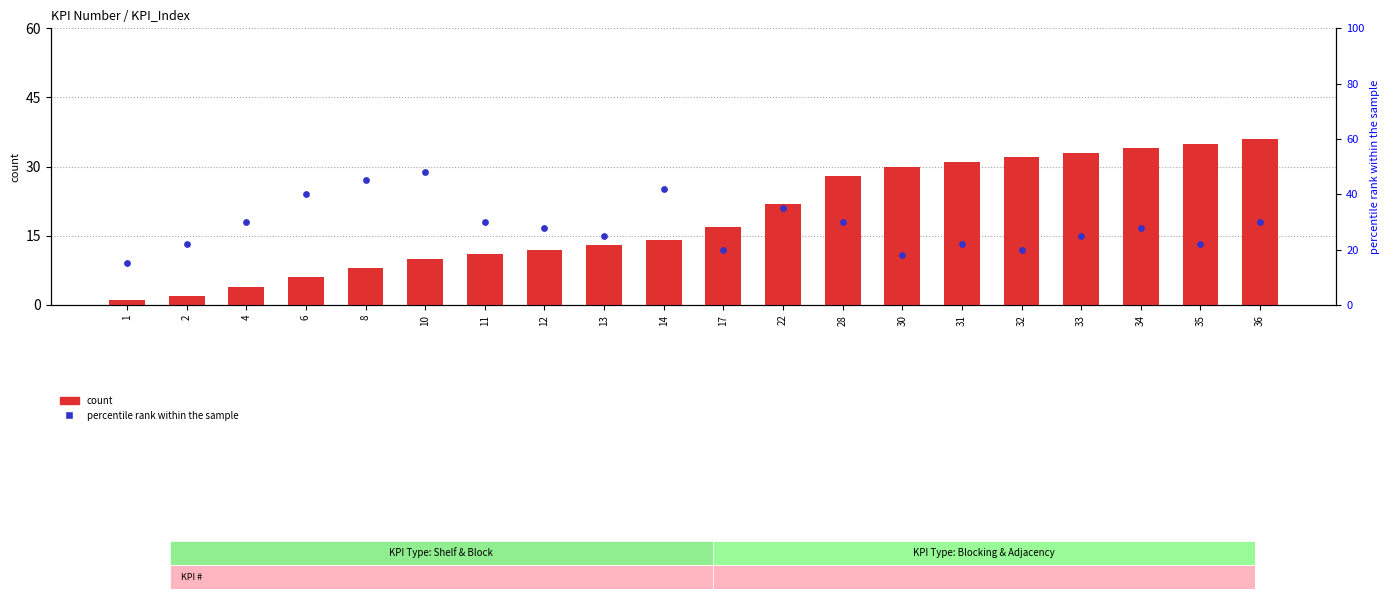

What is the total value across all series at 12?

40